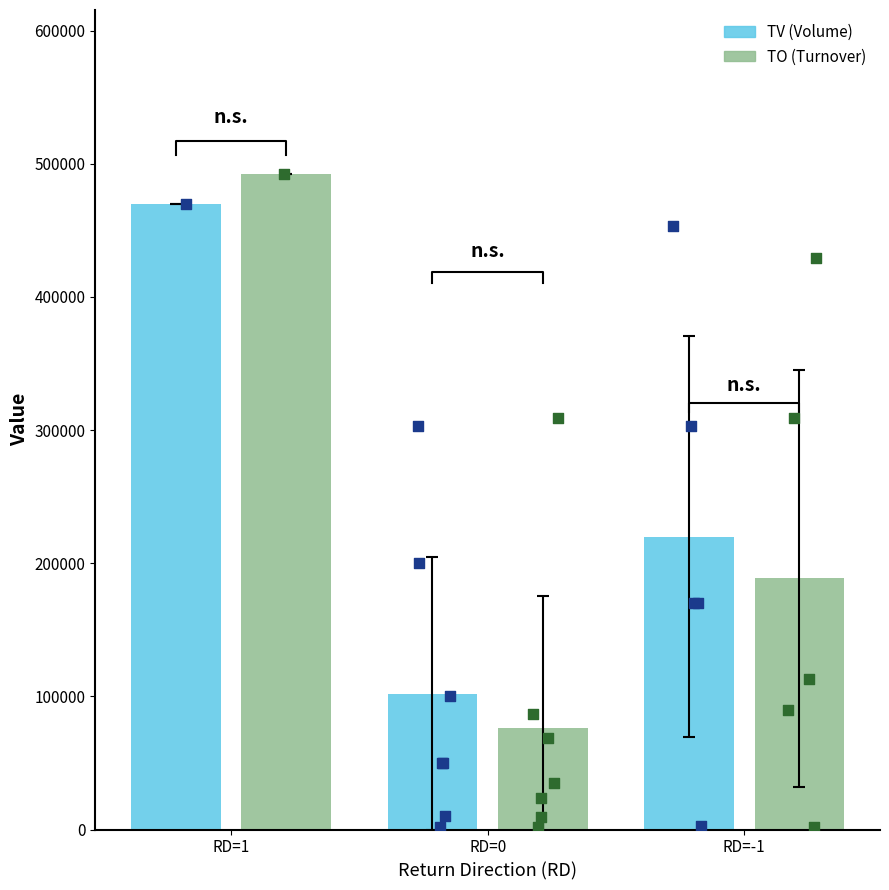

Which series contains the lowest Y value?

TO